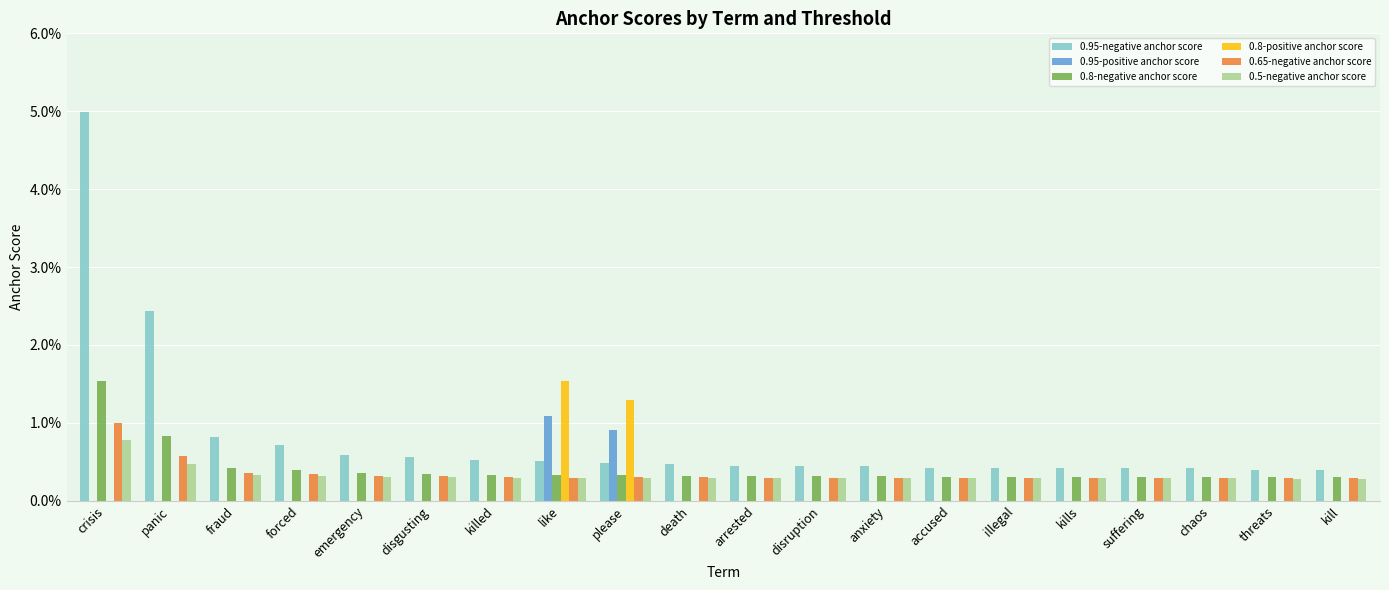

What are all the series names shown in the legend?

0.95-negative anchor score, 0.95-positive anchor score, 0.8-negative anchor score, 0.8-positive anchor score, 0.65-negative anchor score, 0.5-negative anchor score